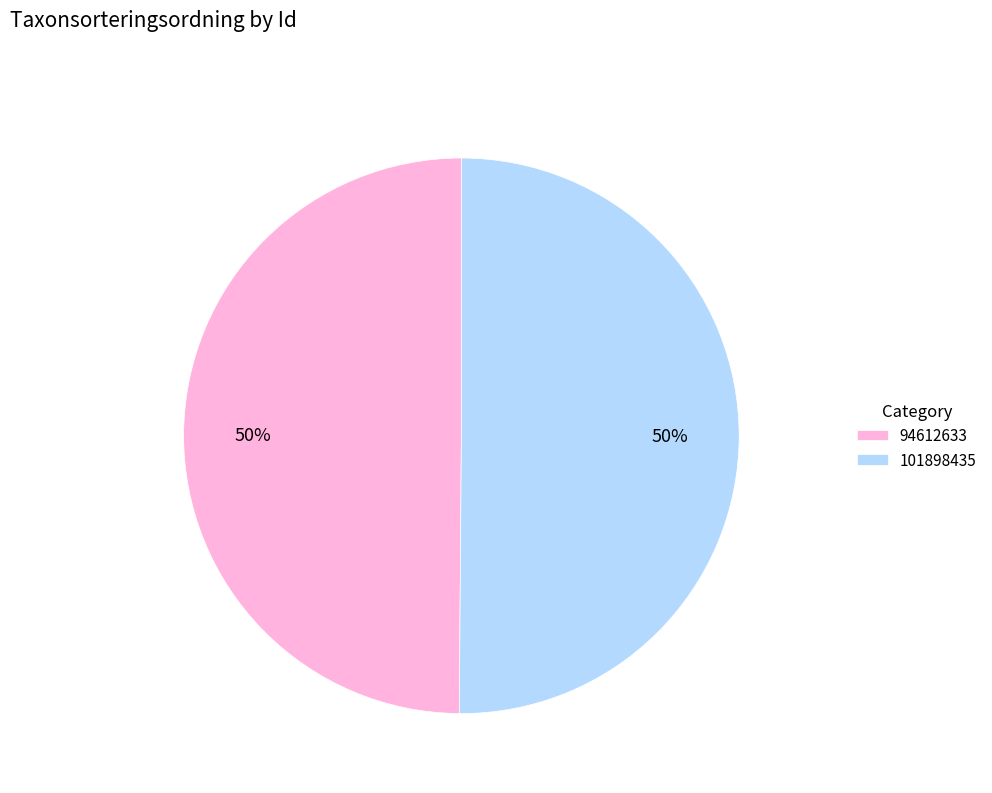

Is it true that 94612633 is 50% of the pie?

True